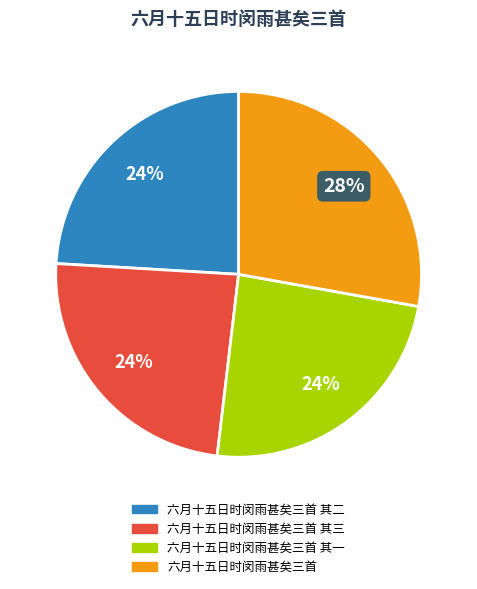

To the nearest percent, what is the average slice percentage?

25%